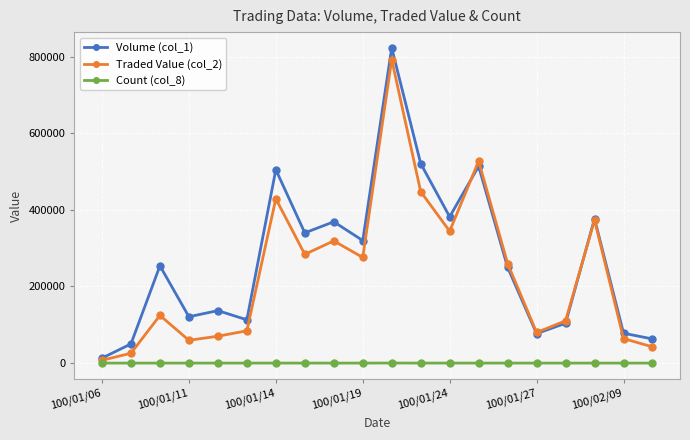

Which series has the largest range (max minus min)?

Volume (col_1)